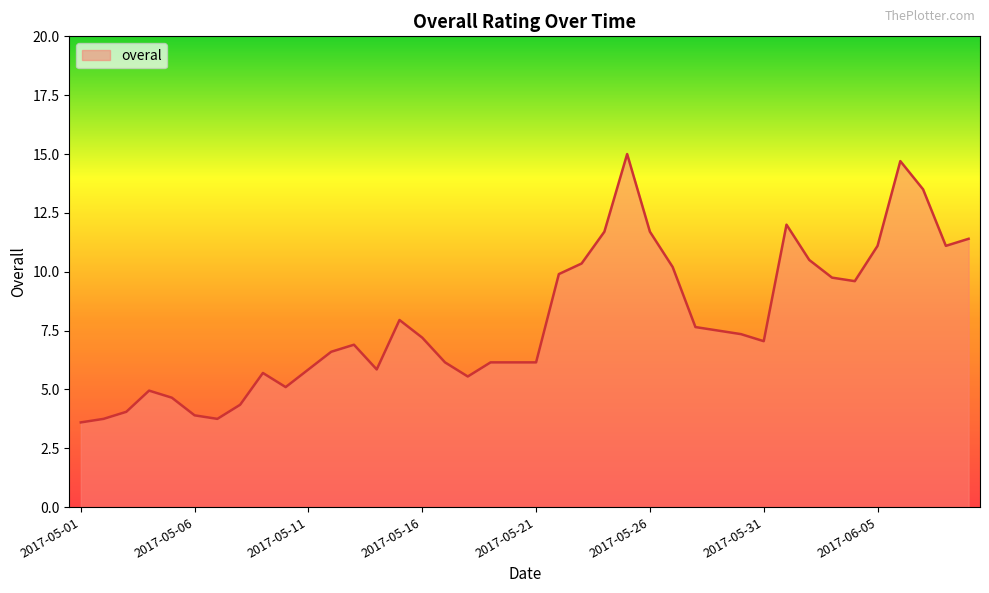

What is the minimum value shown in the chart?

3.6